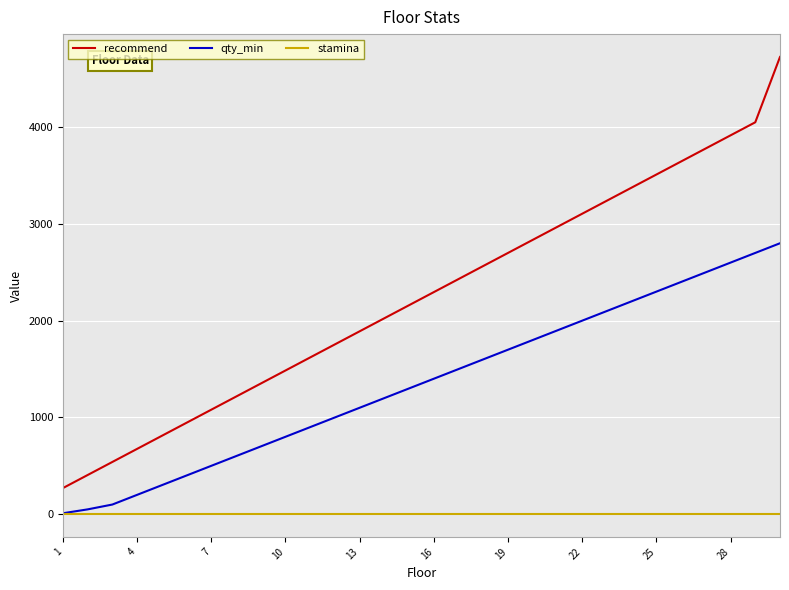

Reading right to left, transcribe all the data shown in this chart.

recommend: 4725	4050	3915	3780	3645	3510	3375	3240	3105	2970	2835	2700	2565	2430	2295	2160	2025	1890	1755	1620	1485	1350	1215	1080	945	810	675	540	405	270
qty_min: 2800	2700	2600	2500	2400	2300	2200	2100	2000	1900	1800	1700	1600	1500	1400	1300	1200	1100	1000	900	800	700	600	500	400	300	200	100	50	10
stamina: 2	2	2	2	2	2	2	2	2	2	2	2	2	2	2	2	2	2	2	2	2	2	2	2	2	2	2	2	2	2